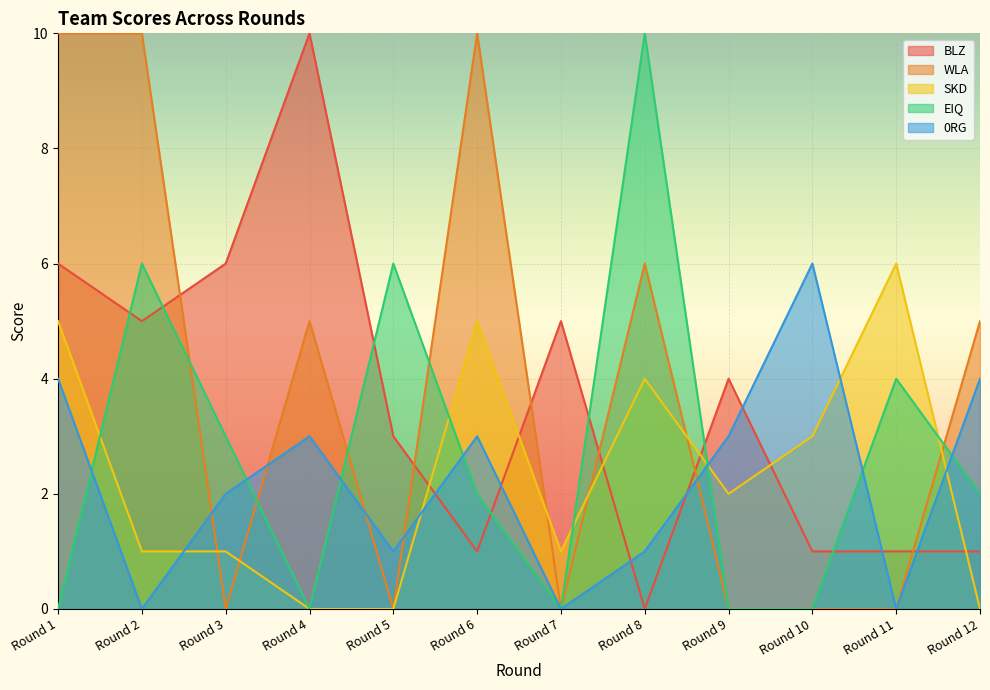

How many values in the WLA series exceed 5?

4